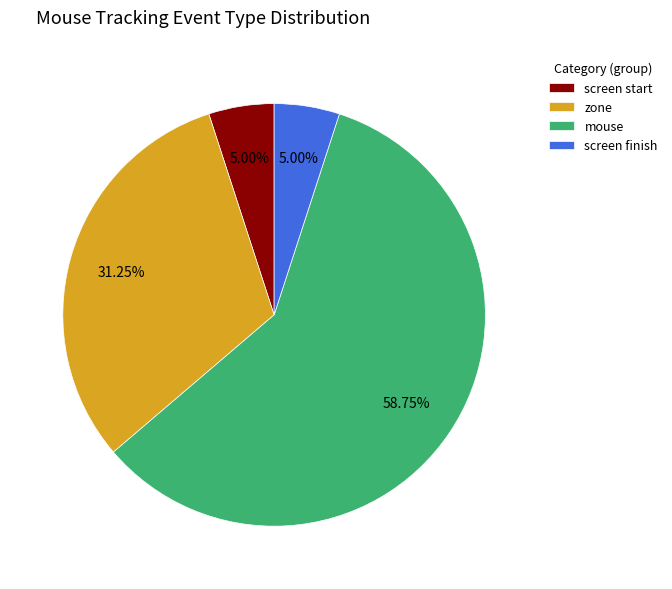

Approximately how many times larger is the value at mouse compared to zone?

1.9